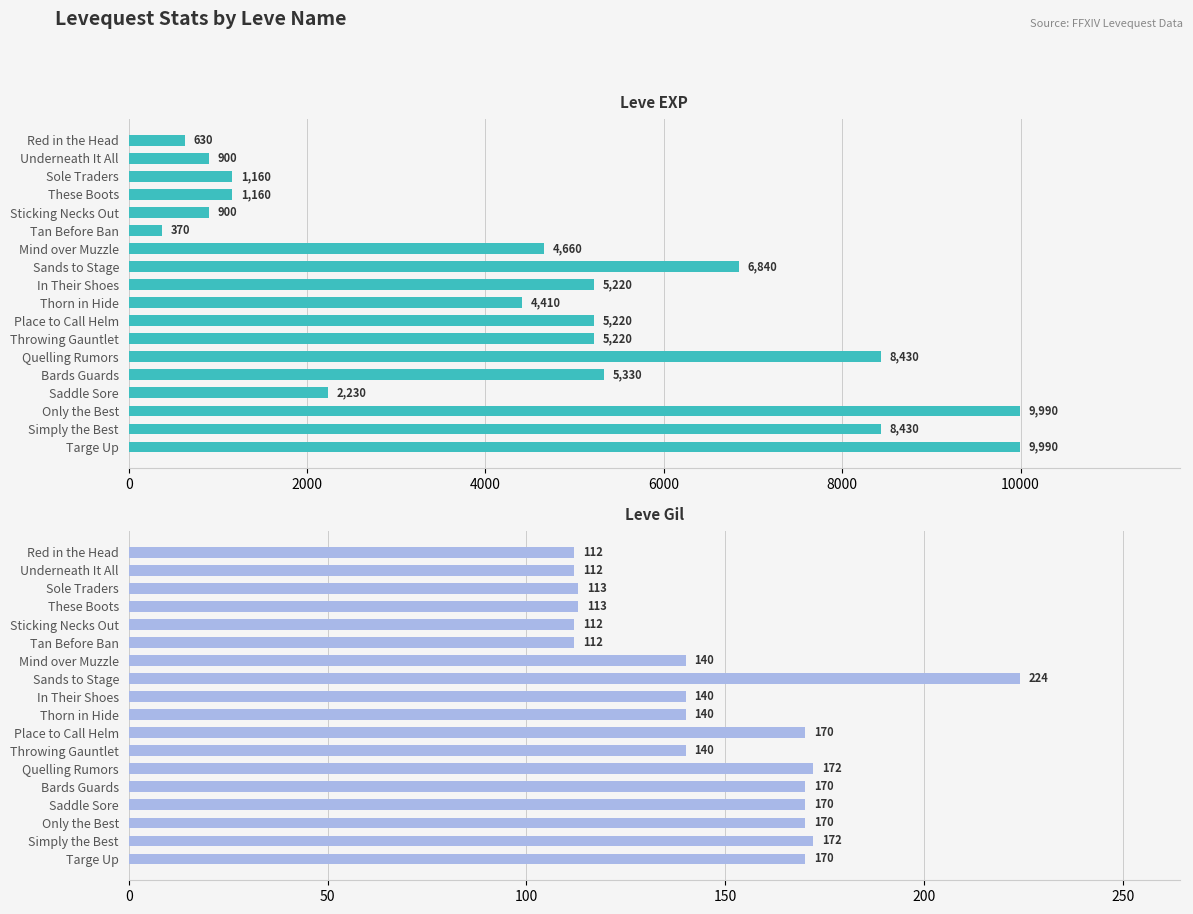

What position from the right is In Their Shoes?

10